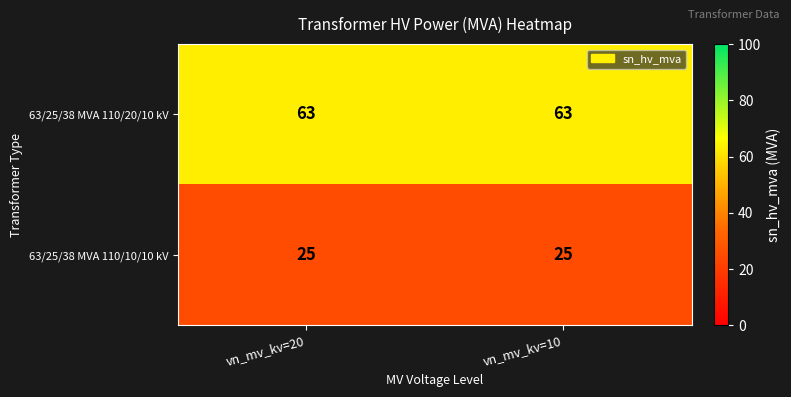

What is the minimum value for 63/25/38 MVA 110/10/10 kV?

25